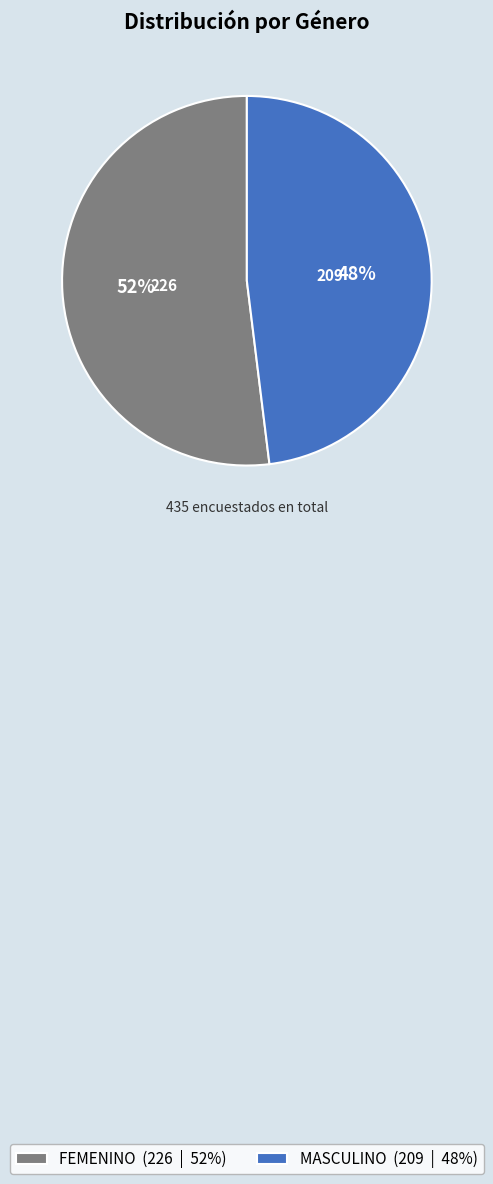

The FEMENINO slice represents 58% of the pie. True or false?

False